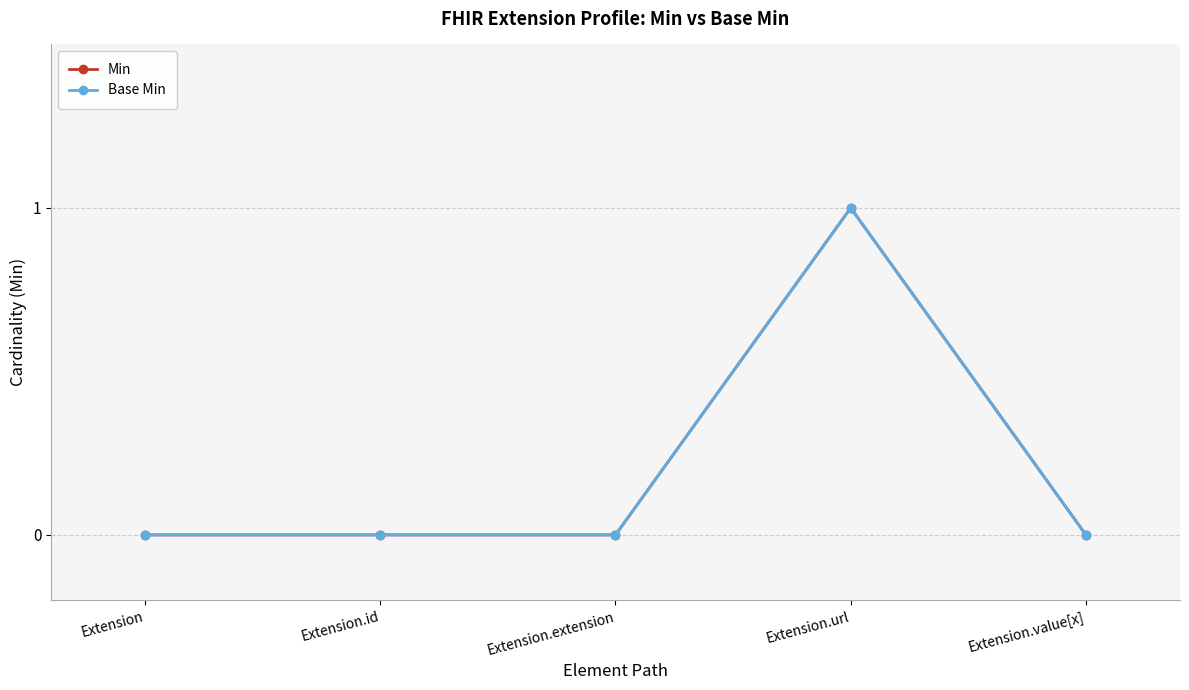

Is it true that Base Min equals 0 at Extension.id?

True